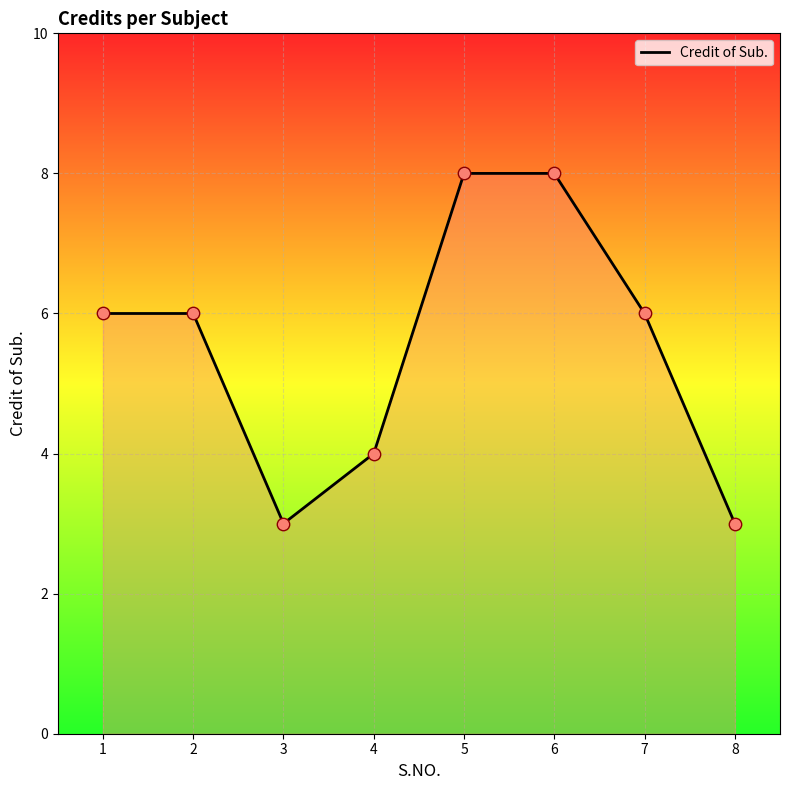

What is the change in value from 5 to 7?

-2